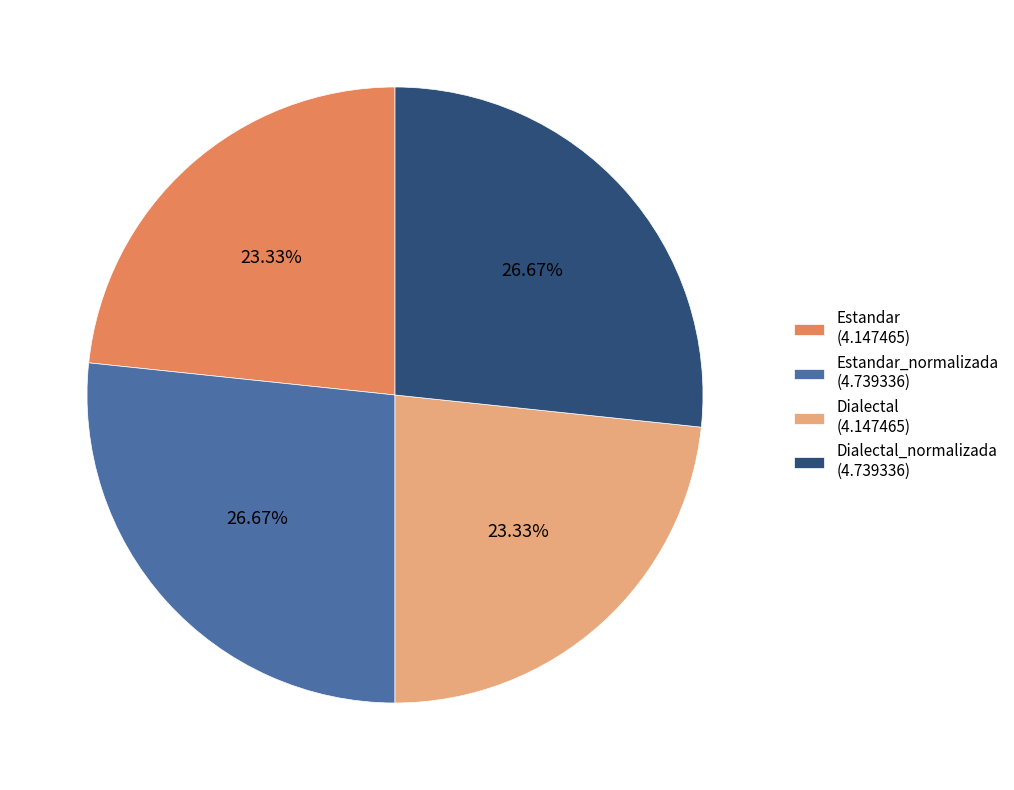

Count the number of slices in the pie.

4